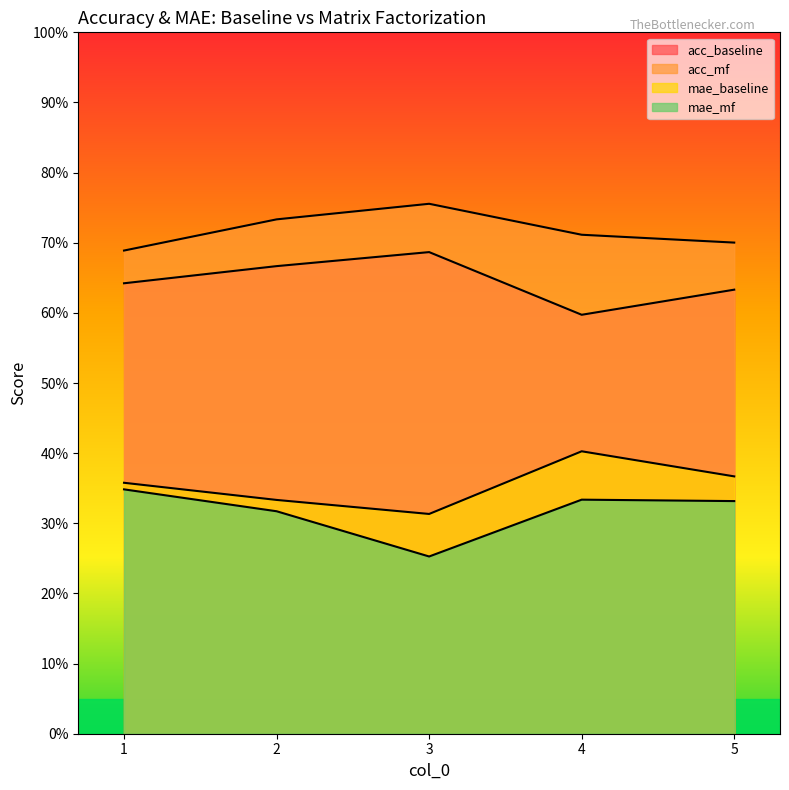

At which category is the sum across all series the highest?

2